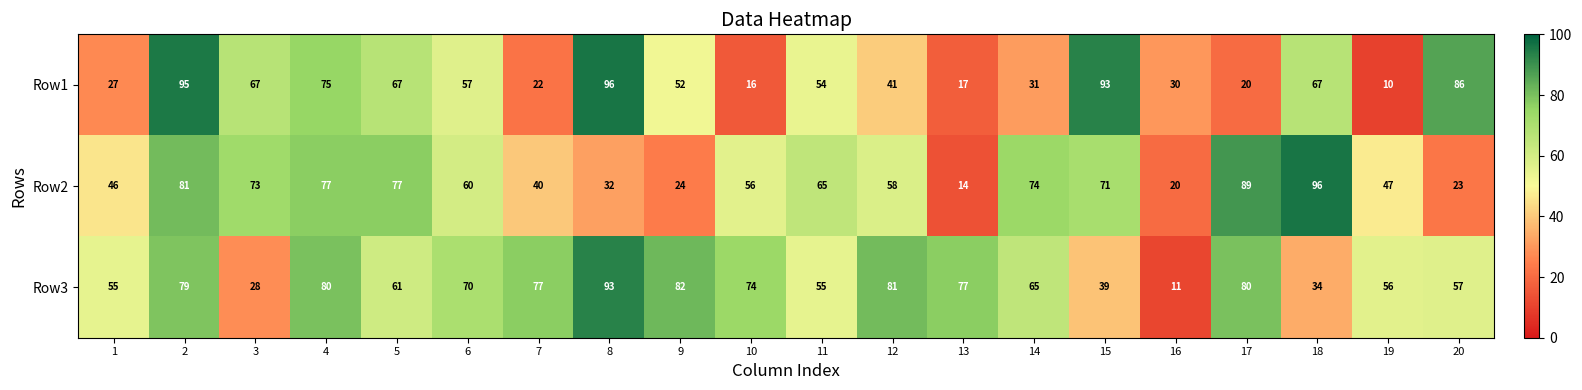

What is the sum of all Row1 values?

1023